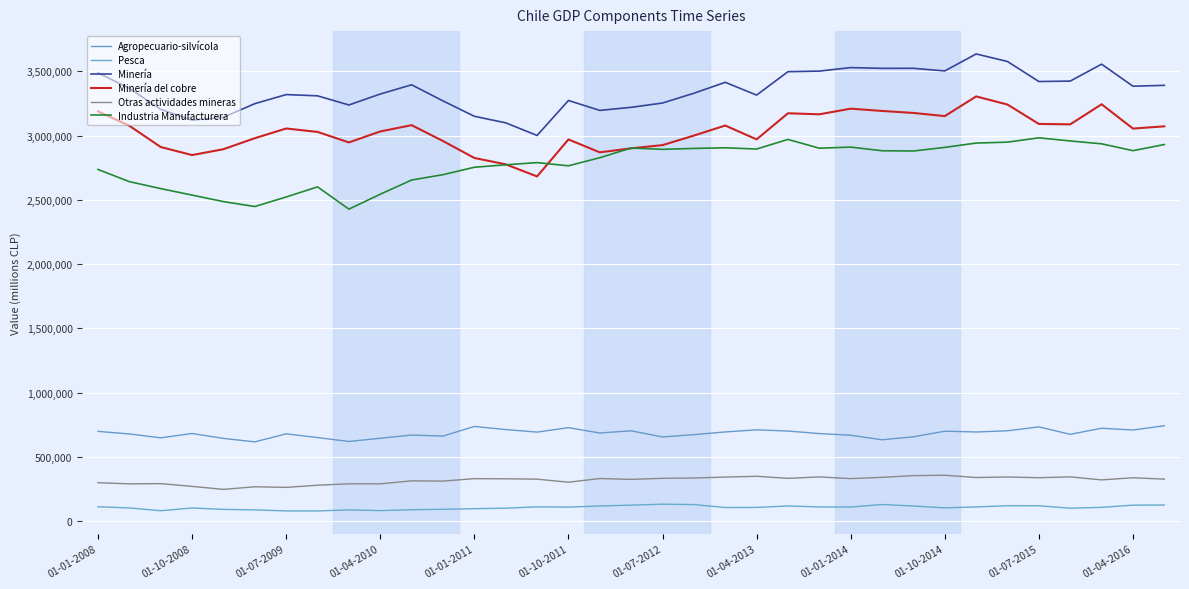

What is the sum of all Otras actividades mineras values?

11172136